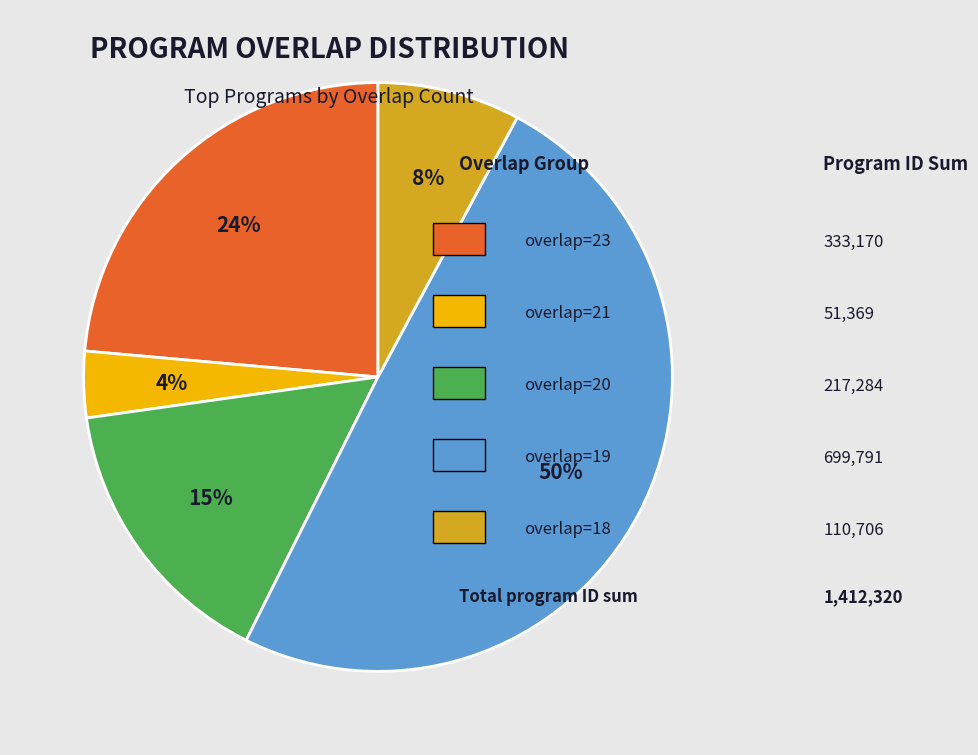

Is there a majority slice in this chart?

No